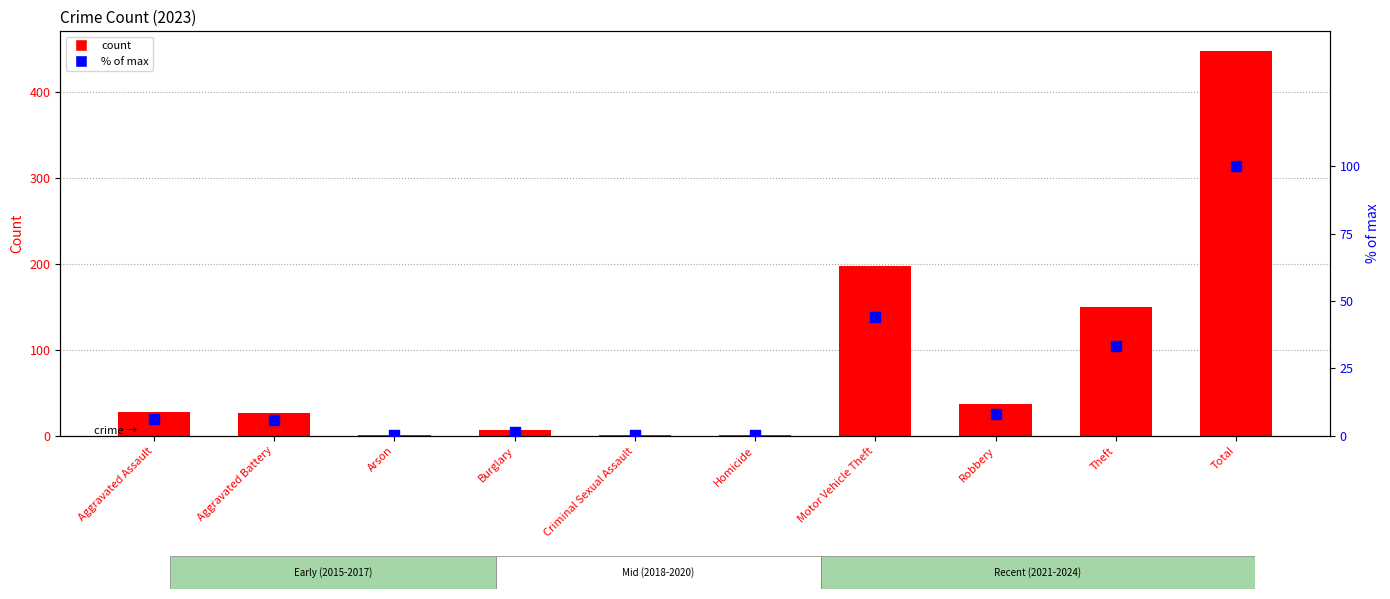

What is the ratio of the value at Robbery to the value at Motor Vehicle Theft?

0.2